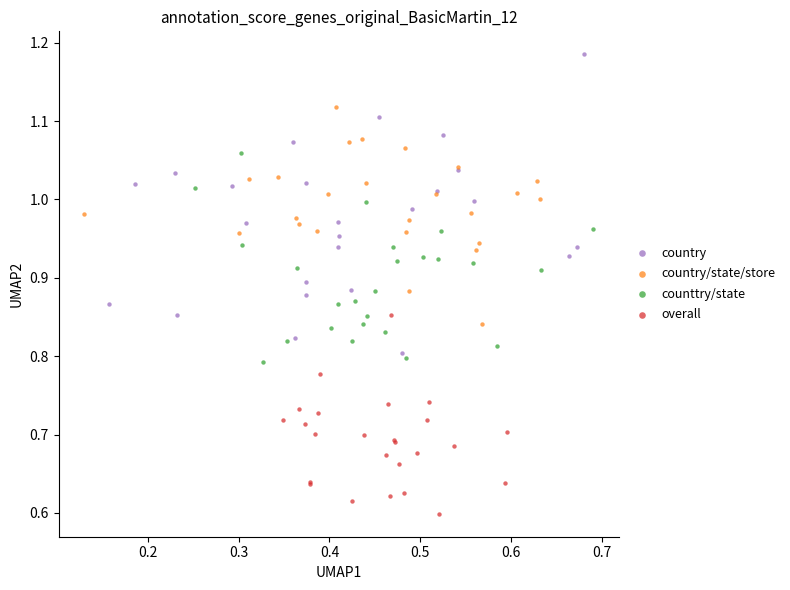

Which series contains the highest Y value?

country